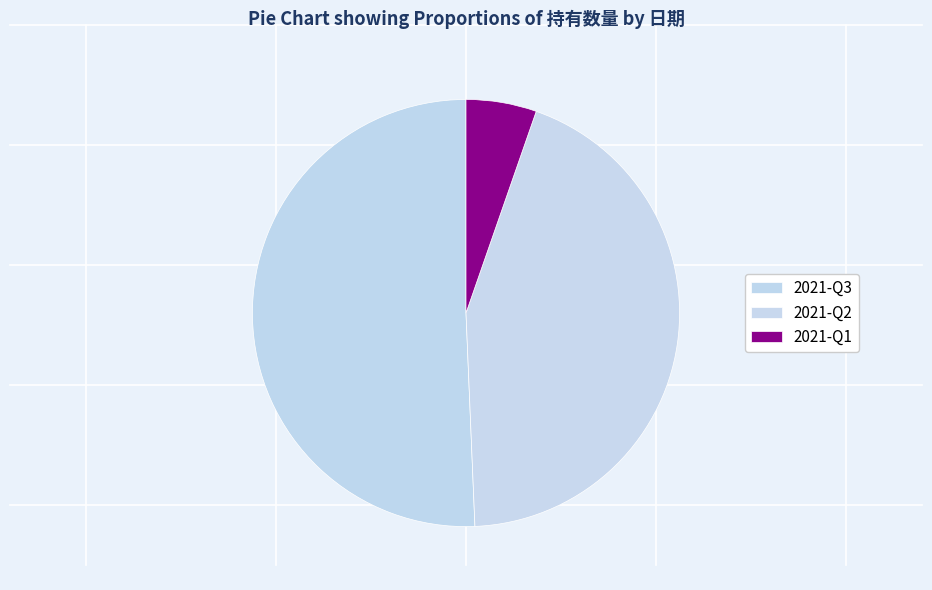

What is the change in value from 2021-Q3 to 2021-Q1?

-34